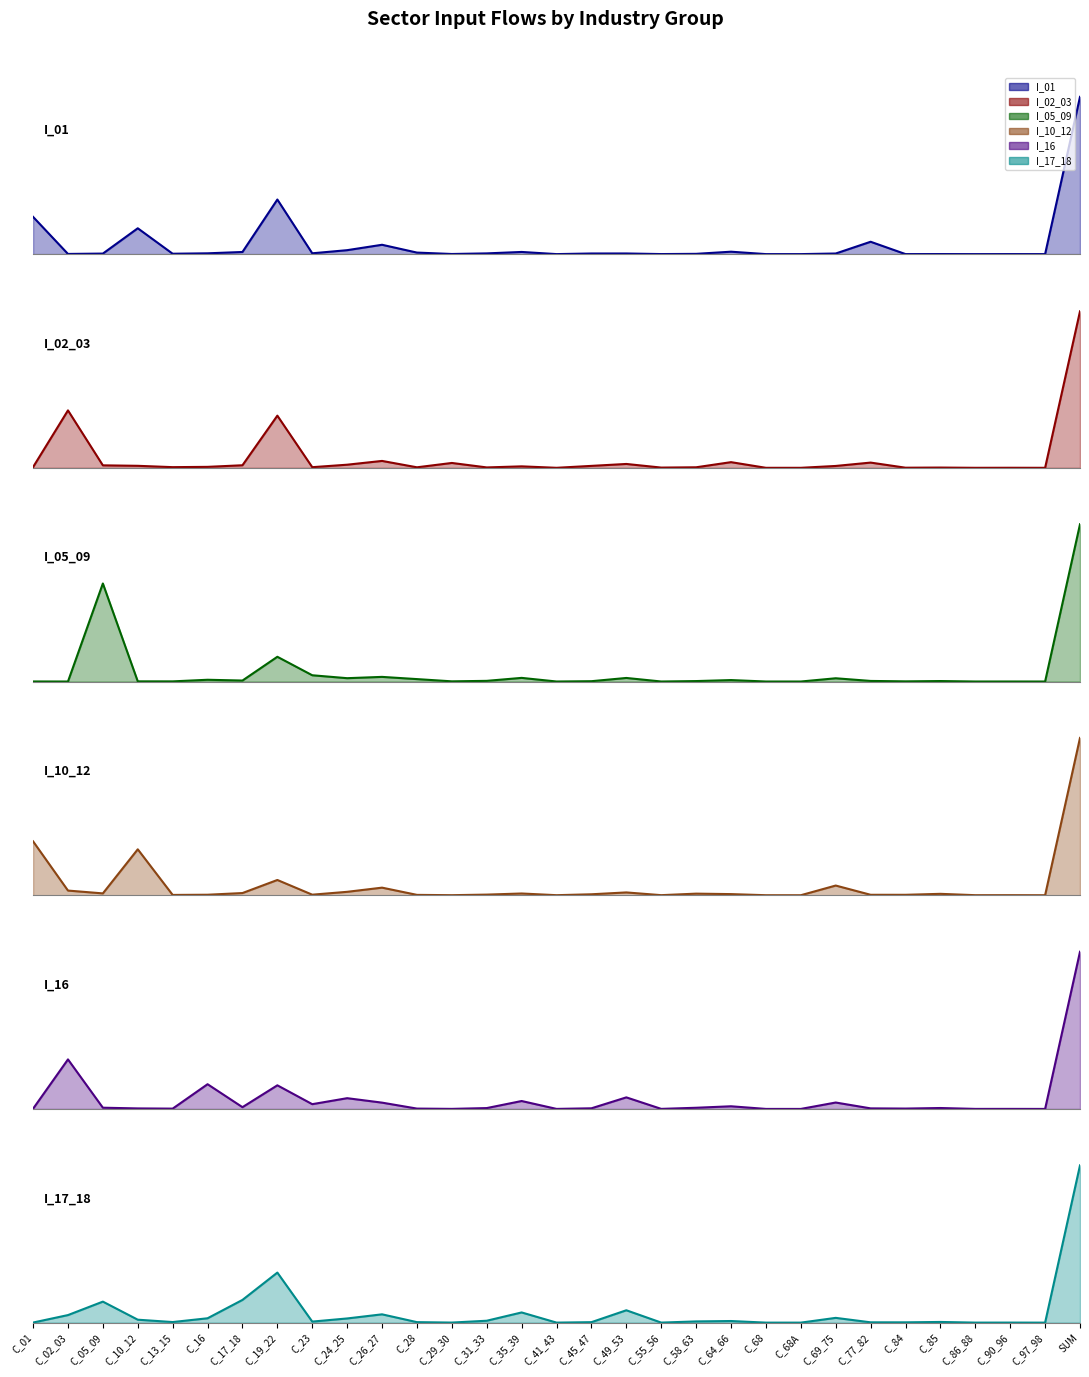

At C_84, list the series in order from smallest to largest.

I_01 line, I_02_03 line, I_05_09 line, I_16 line, I_17_18 line, I_10_12 line